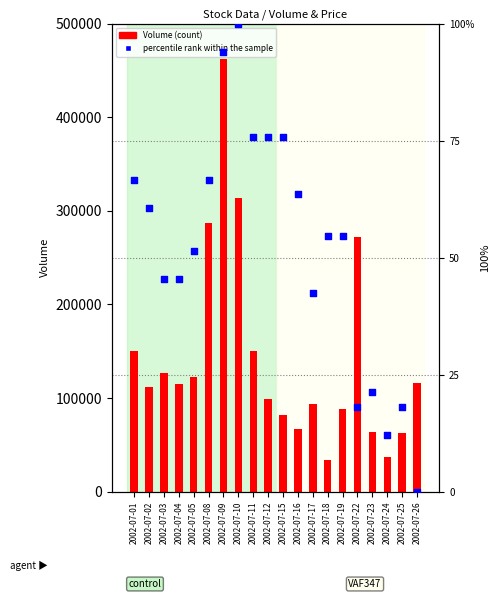

Which series contains the lowest Y value?

percentile rank within the sample